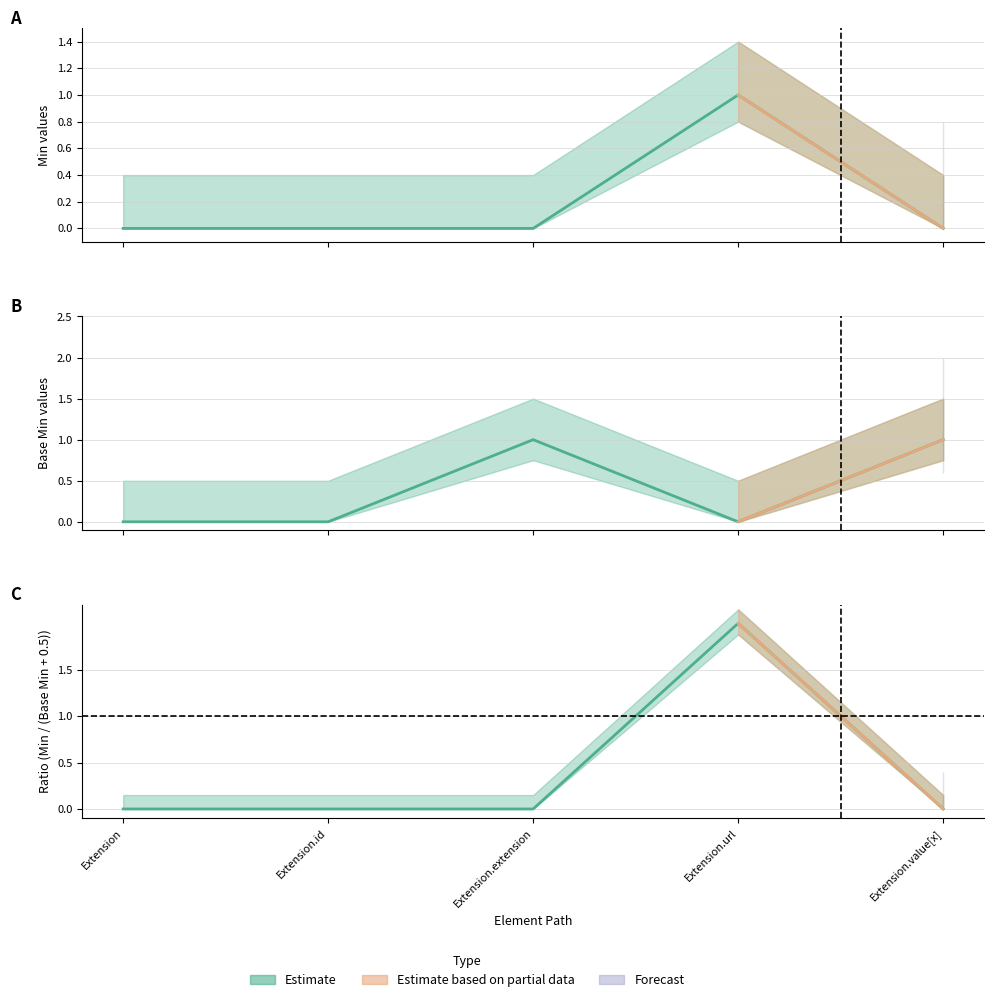

In Base Min, how many points are higher than both neighbors (excluding endpoints)?

1